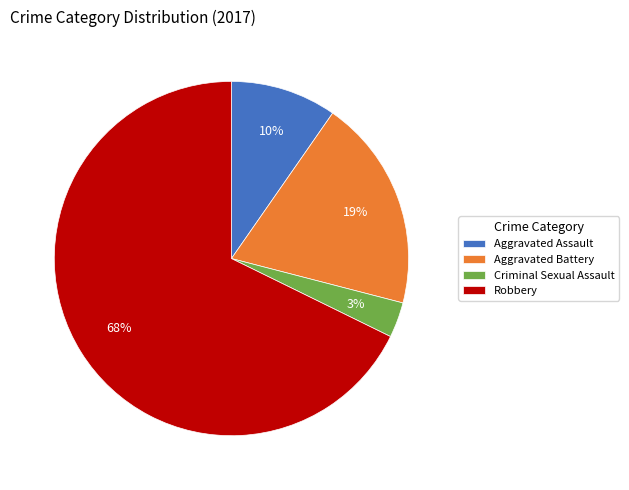

To the nearest percent, what is the combined percentage of Aggravated Assault and Aggravated Battery?

29%